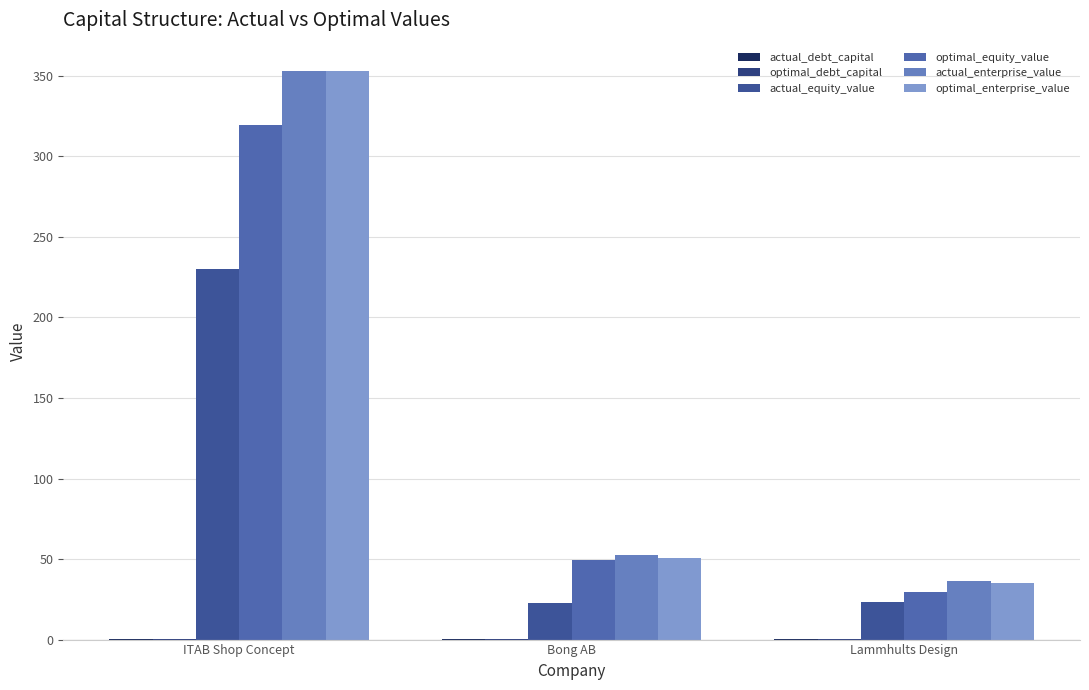

What is the label of the 3rd bar from the left?

Lammhults Design